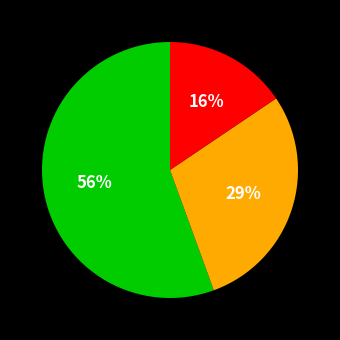

Does any single category account for the majority?

Yes